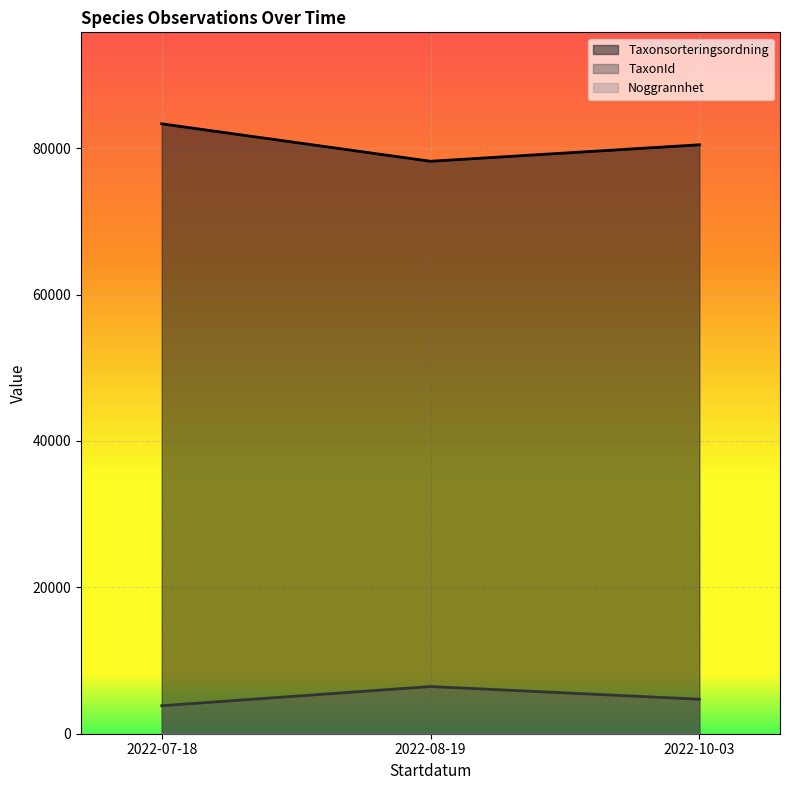

True or false: TaxonId has a value of 1984 at 6.

False